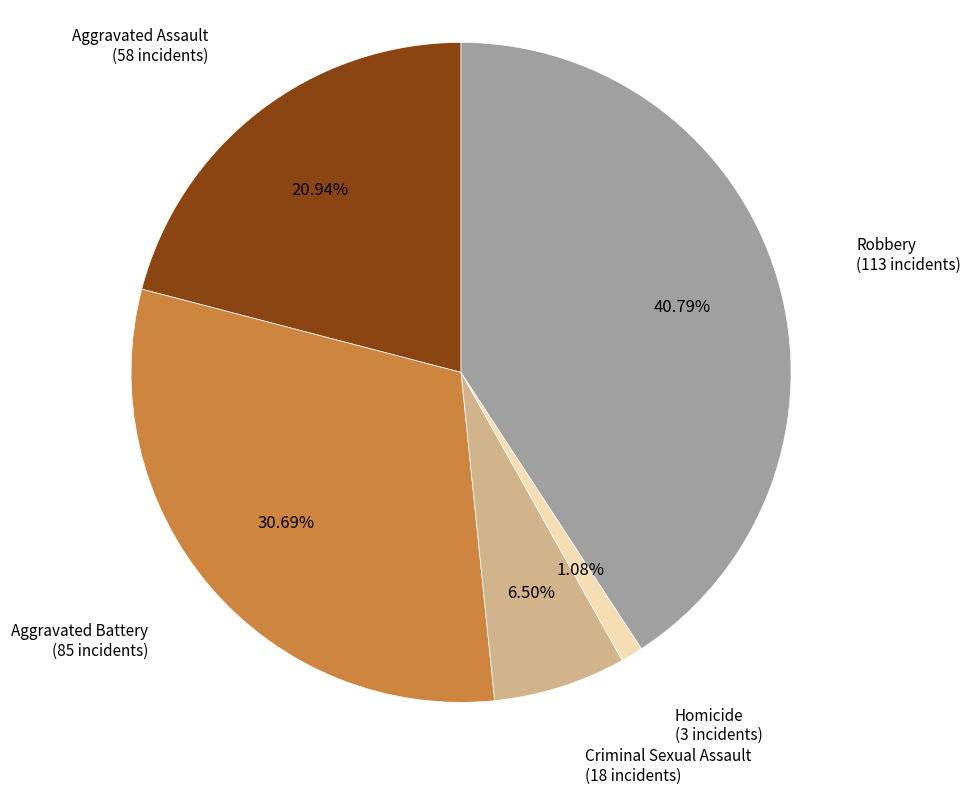

Does any single category account for the majority?

No